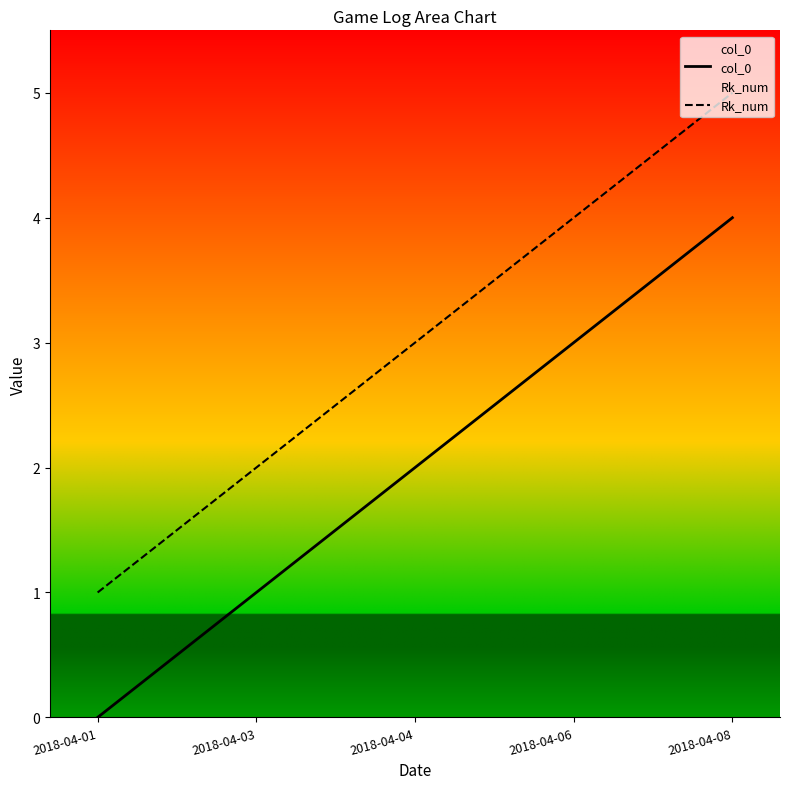

True or false: Rk_num has a value of 6 at 2018-04-06.

False